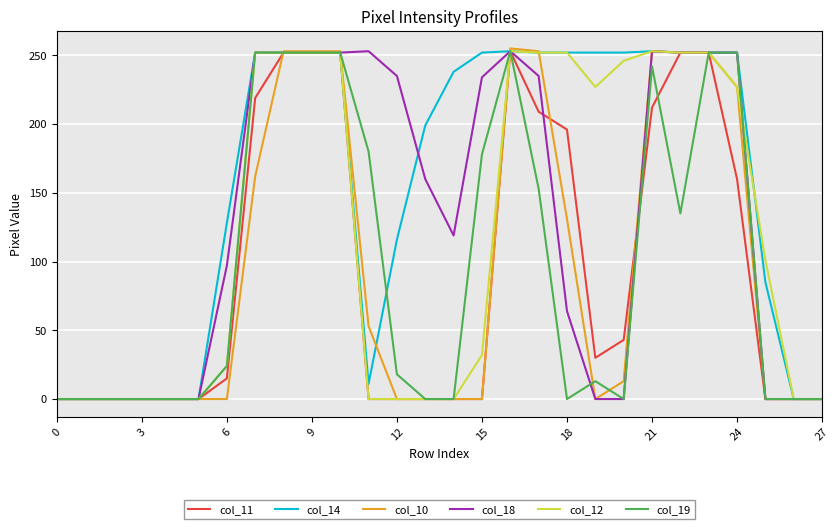

Which series has the largest total across all categories?

col_14